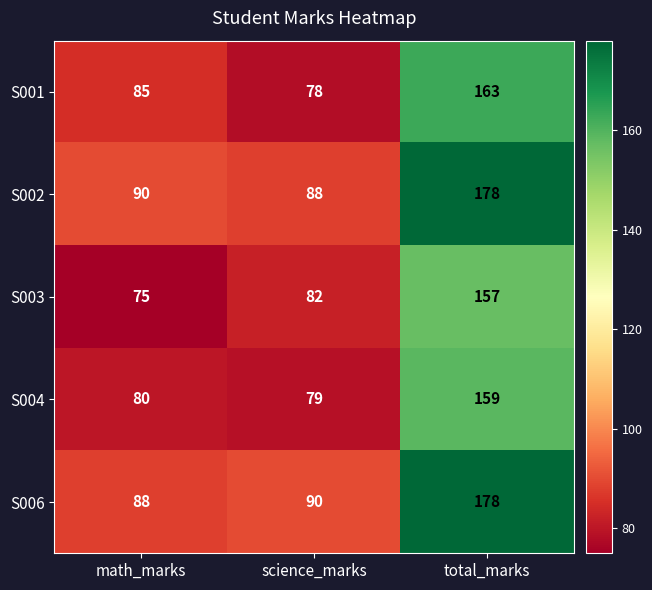

At which label is S004 closest to 119?

math_marks